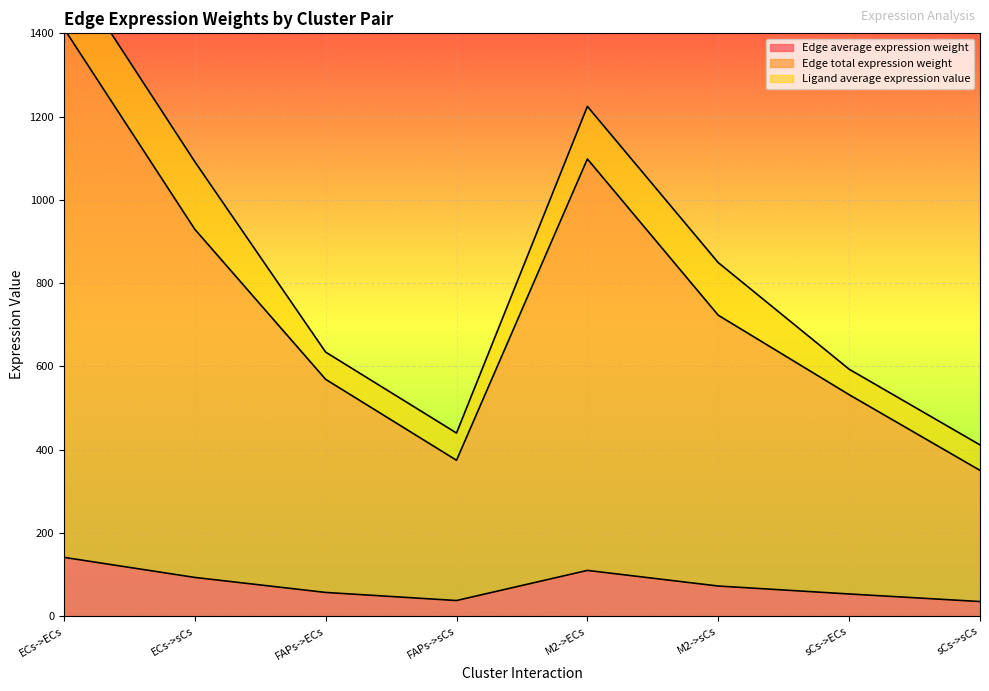

How many interior local valleys does the Edge average expression weight series have?

1